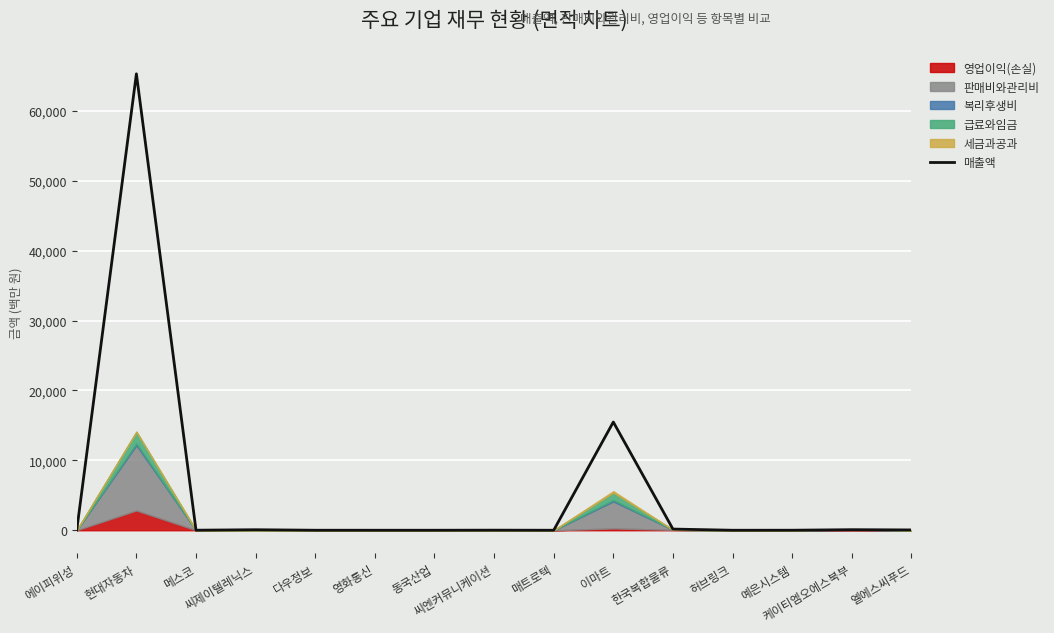

List the labels in order of value, smallest first.

허브링크, 매트로텍, 영화통신, 동국산업, 다우정보, 예은시스템, 메스코, 씨엔커뮤니케이션, 엘에스씨푸드, 에이피위성, 씨제이텔레닉스, 케이티엠오에스북부, 한국복합물류, 이마트, 현대자동차